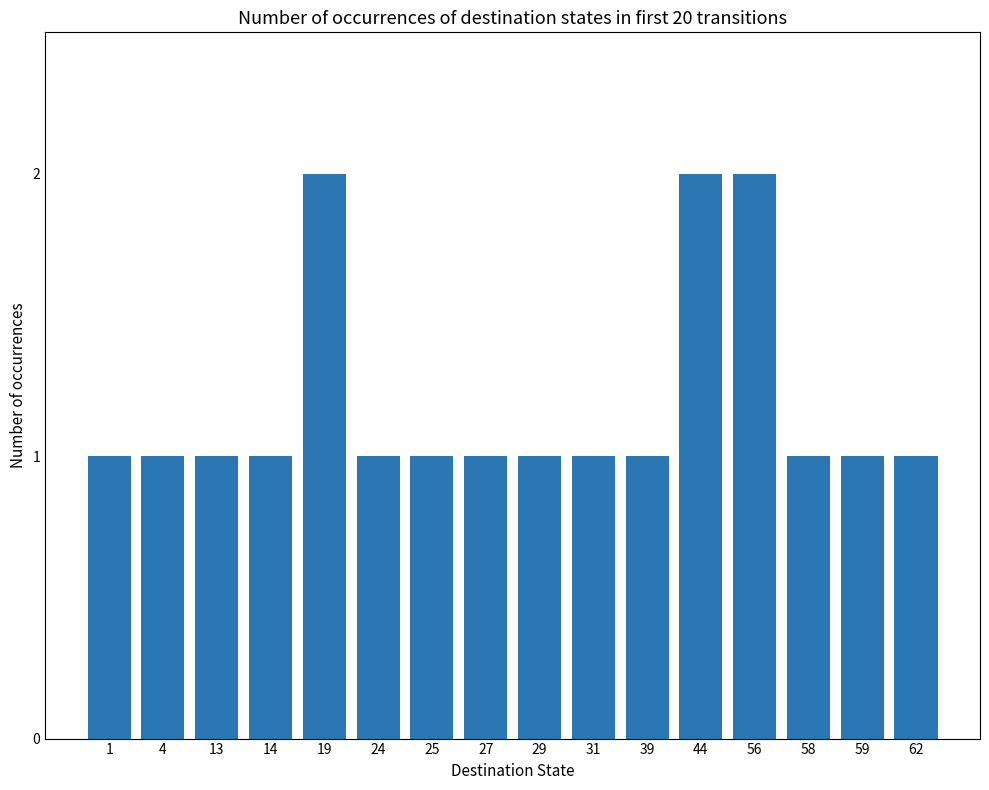

What is the ratio of the value at 39 to the value at 13?

1.0